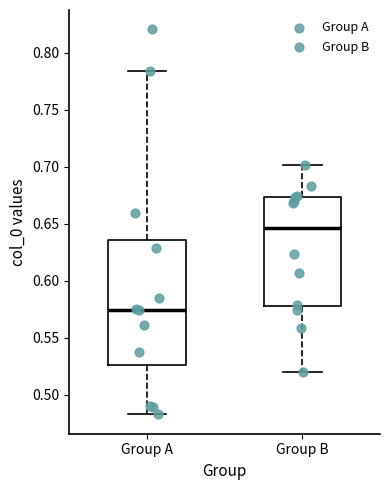

Which box has the lowest median line?

Group A